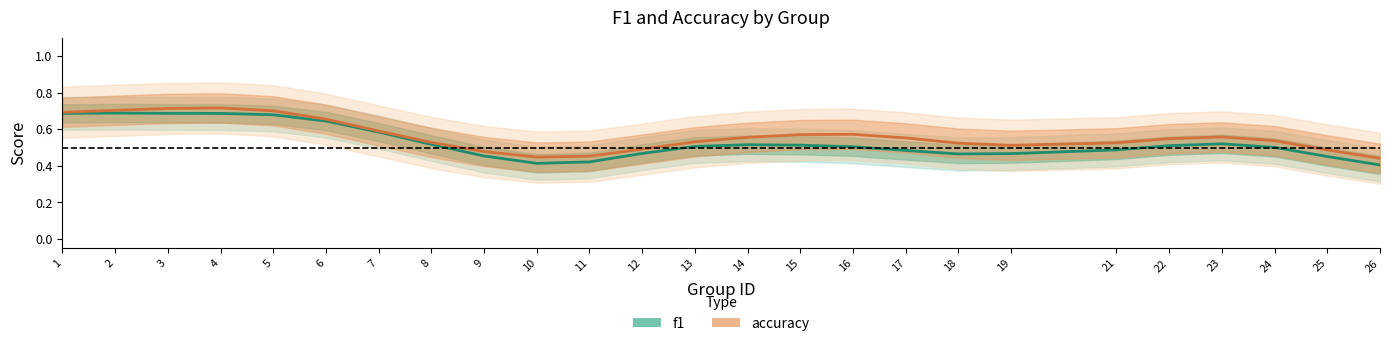

Reading left to right, list all the values displayed in this chart.

f1: 1=0.7	2=0.7	3=0.7	4=0.7	5=0.7	6=0.6	7=0.6	8=0.5	9=0.5	10=0.4	11=0.4	12=0.5	13=0.5	14=0.5	15=0.5	16=0.5	17=0.5	18=0.5	19=0.5	21=0.5	22=0.5	23=0.5	24=0.5	25=0.5	26=0.4
accuracy: 1=0.7	2=0.7	3=0.7	4=0.7	5=0.7	6=0.7	7=0.6	8=0.5	9=0.5	10=0.4	11=0.5	12=0.5	13=0.5	14=0.6	15=0.6	16=0.6	17=0.6	18=0.5	19=0.5	21=0.5	22=0.5	23=0.6	24=0.5	25=0.5	26=0.4